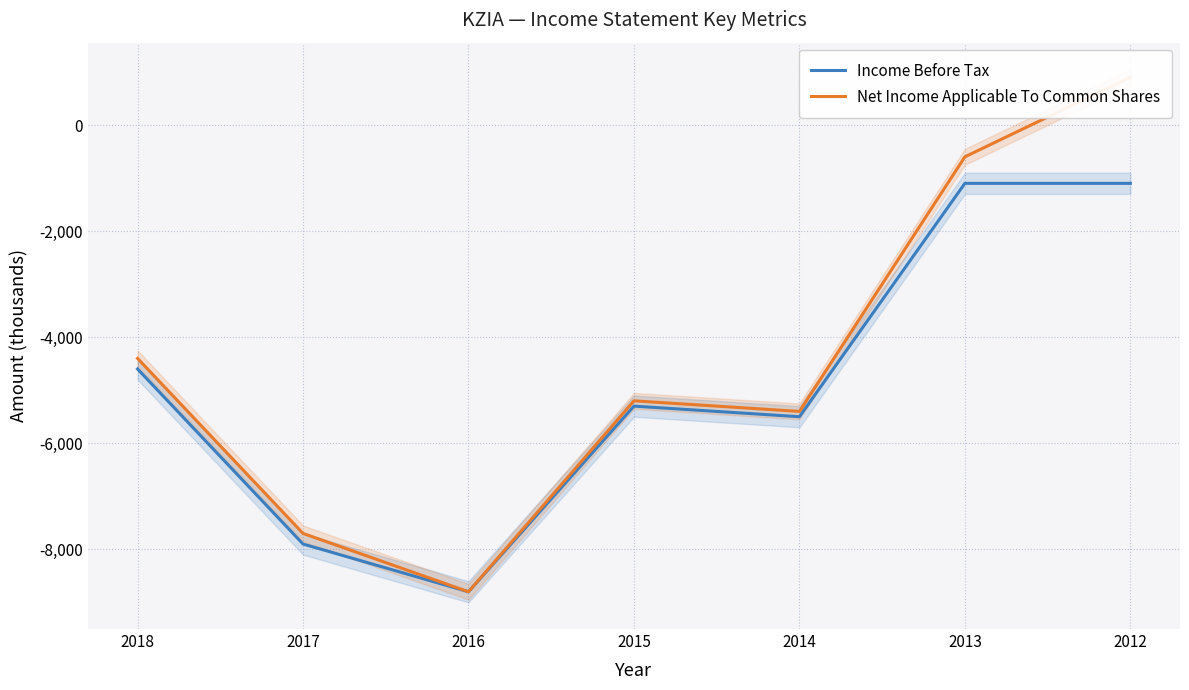

Rank the series at 2012 from lowest to highest value.

Income Before Tax, Net Income Applicable To Common Shares